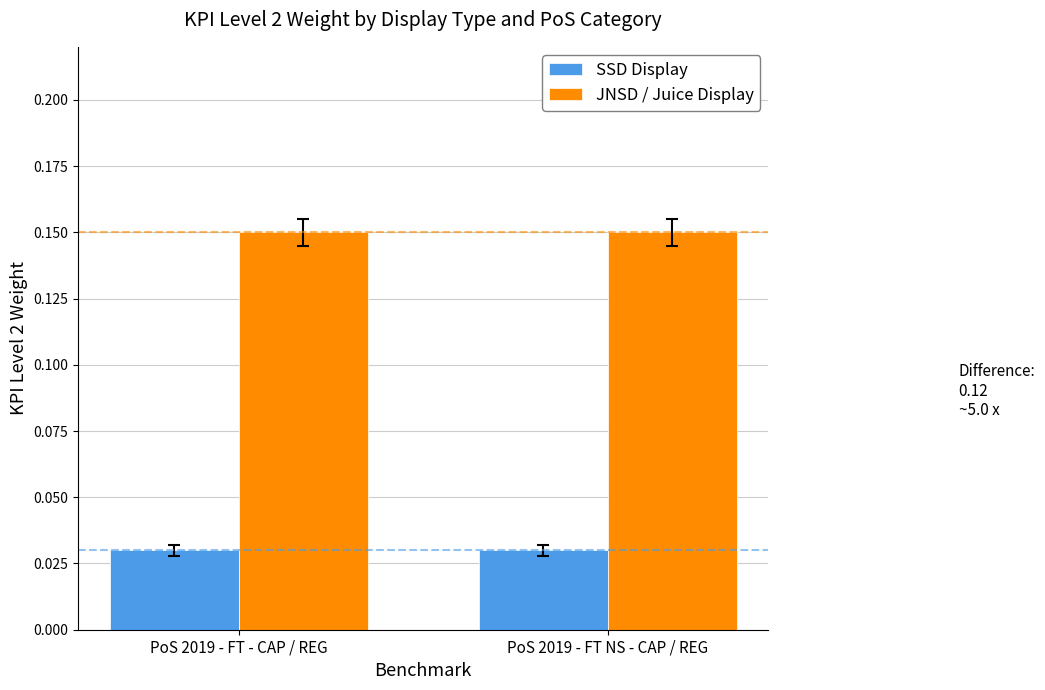

Count the number of categories in the chart.

2